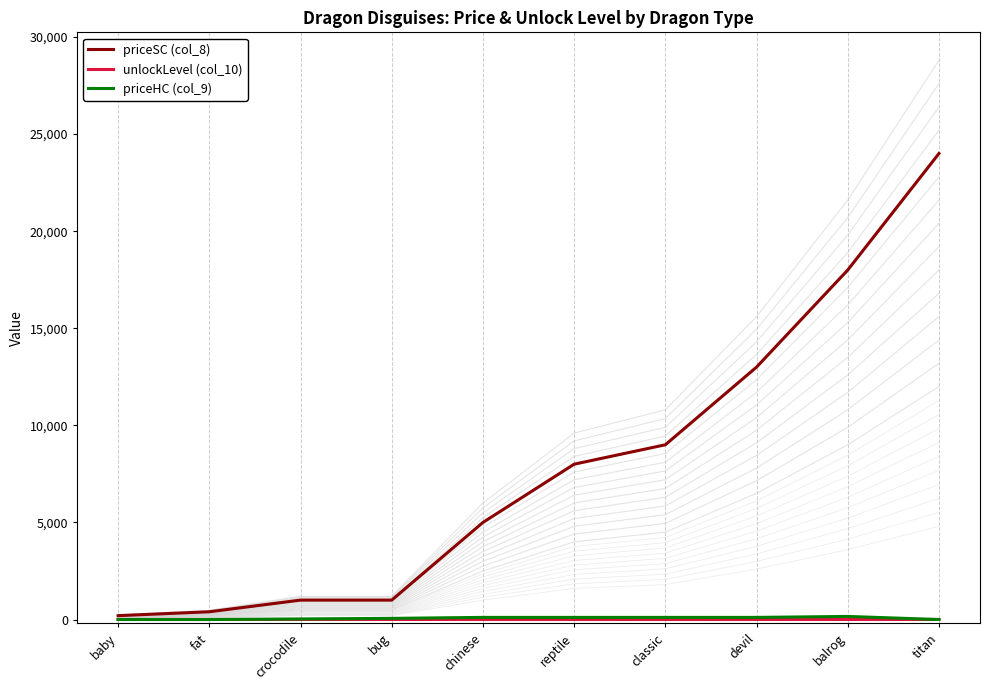

Rank the series by their maximum value, from lowest to highest.

unlockLevel (col_10), priceHC (col_9), priceSC (col_8)